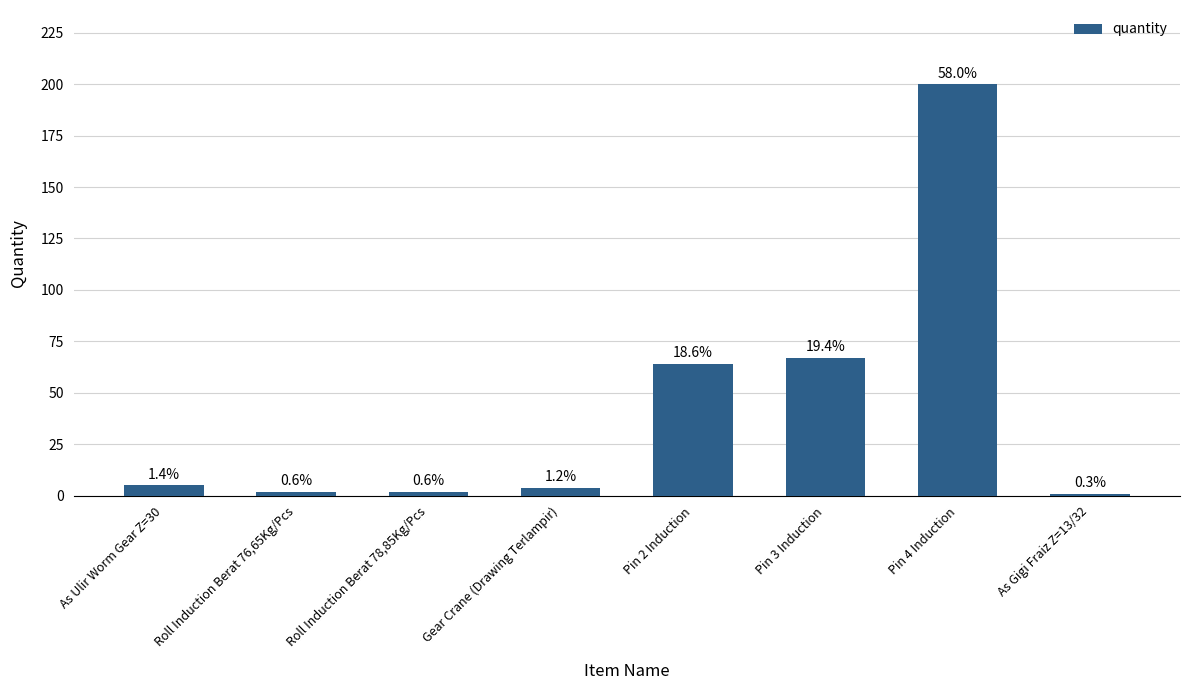

What is the change in value from Pin 2 Induction to As Gigi Fraiz Z=13/32?

-63